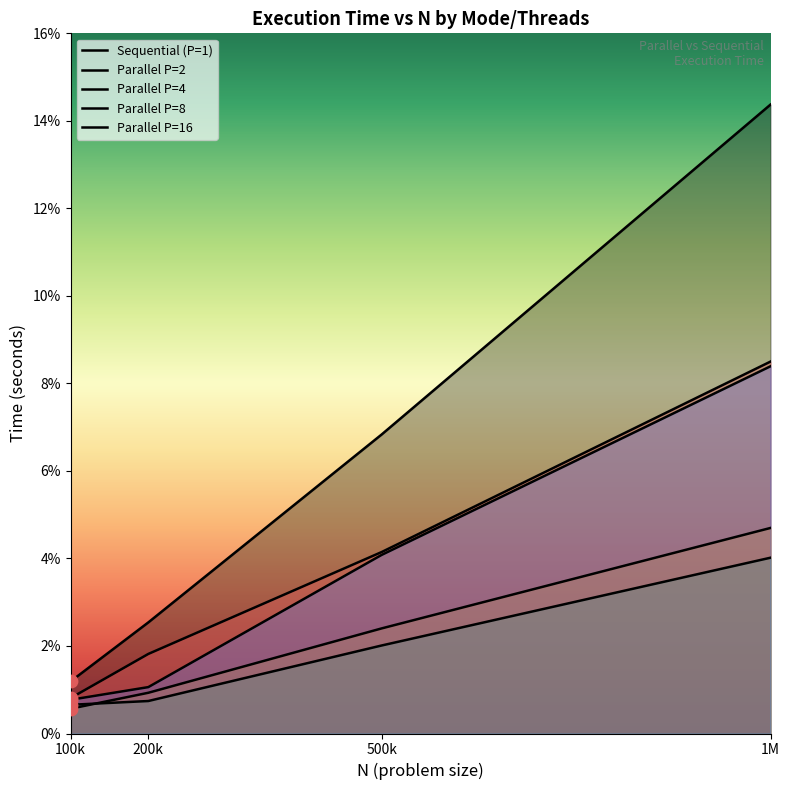

What are all the series names shown in the legend?

Sequential (P=1), Parallel P=2, Parallel P=4, Parallel P=8, Parallel P=16